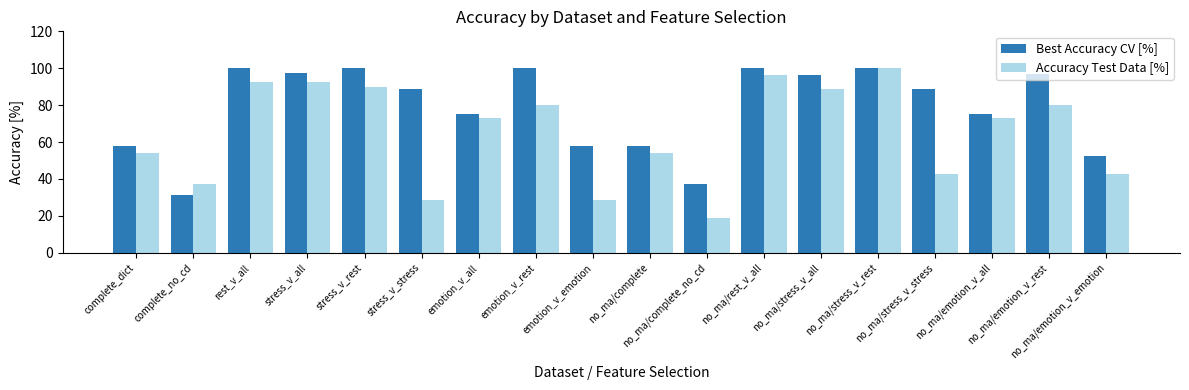

List the series in order of their overall mean, lowest first.

Accuracy Test Data [%], Best Accuracy CV [%]